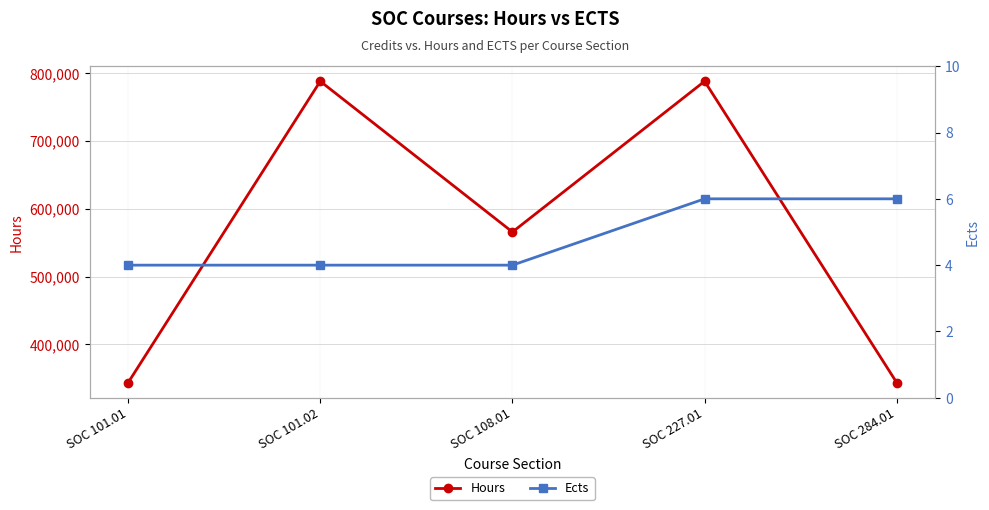

True or false: Ects and Hours cross at least once.

False